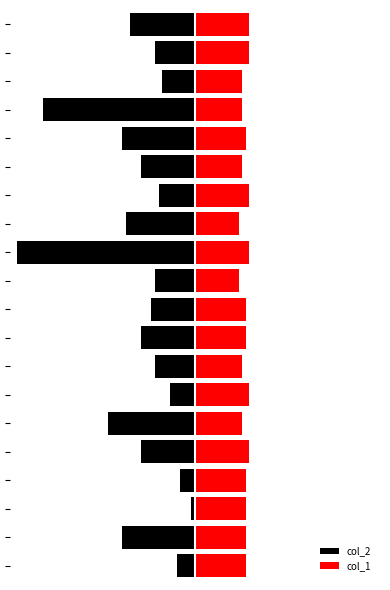

What is the value of the col_2 bar at the 18th from the left?

-9